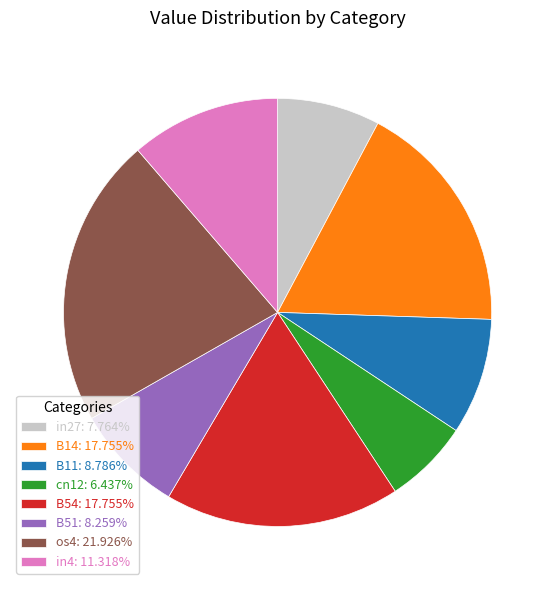

Count the number of slices in the pie.

8